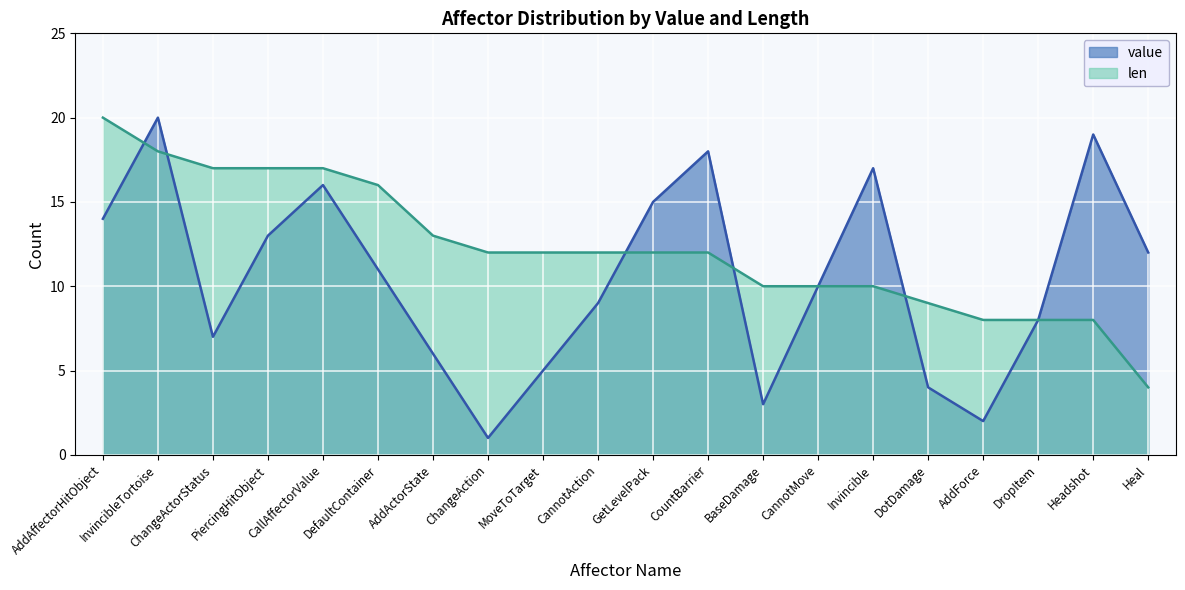

What are all the series names shown in the legend?

value, len